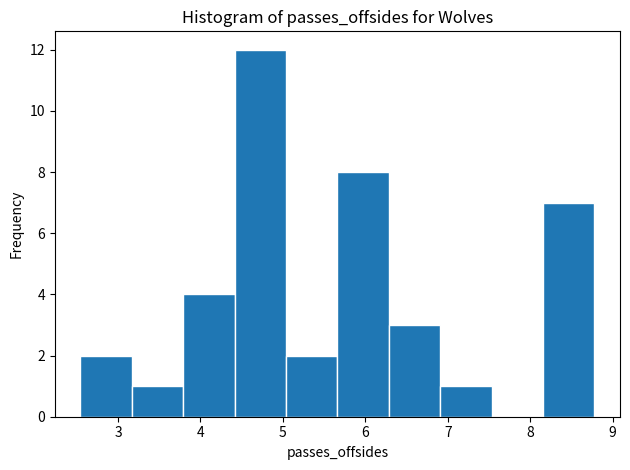

Reading left to right, transcribe this chart: for each bar, give the range it covers on the x-axis and its height. Neither the bar edges nor the heights are printed on the chart, so give them approximately, as read against the axes.

2.5 to 3.2: 2
3.2 to 3.8: 1
3.8 to 4.4: 4
4.4 to 5.0: 12
5.0 to 5.7: 2
5.7 to 6.3: 8
6.3 to 6.9: 3
6.9 to 7.5: 1
7.5 to 8.2: 0
8.2 to 8.8: 7